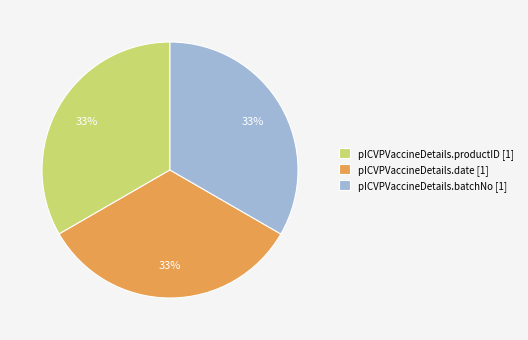

What is the ratio of the value at pICVPVaccineDetails.productID [1] to the value at pICVPVaccineDetails.batchNo [1]?

1.0